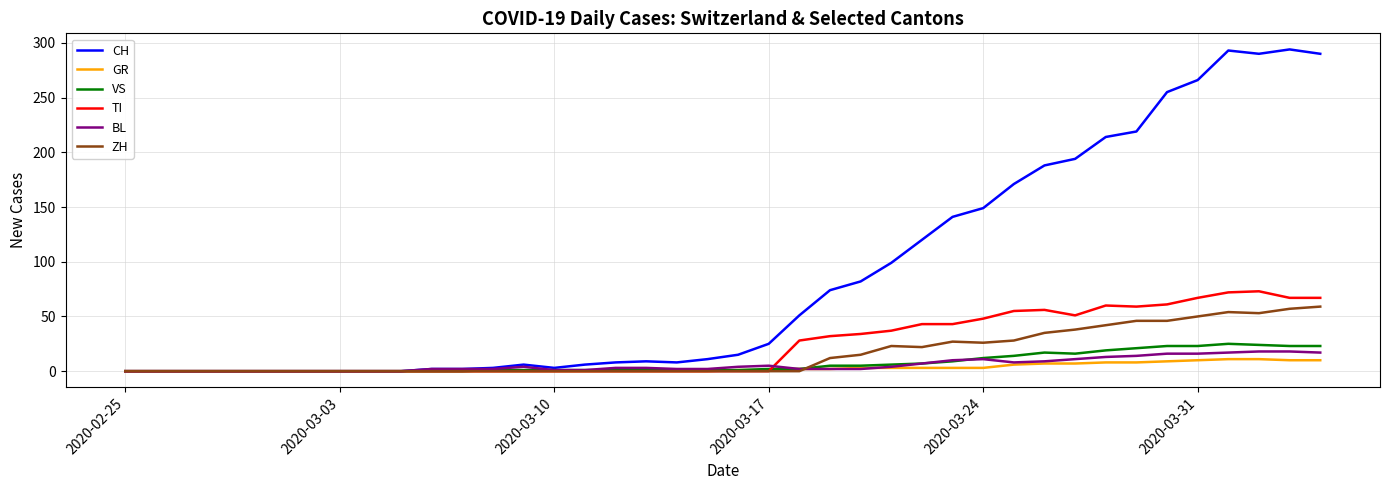

Which series has the largest total across all categories?

CH